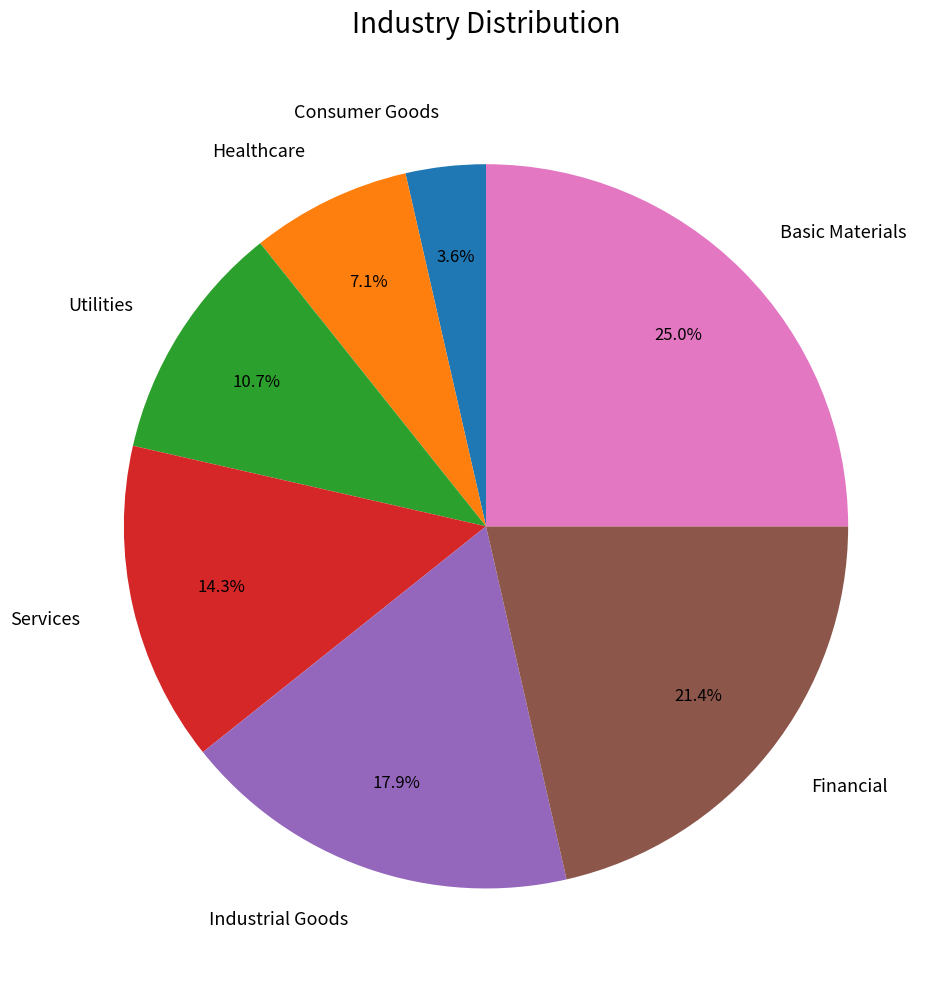

To the nearest percent, what percentage of the pie is Healthcare?

7%